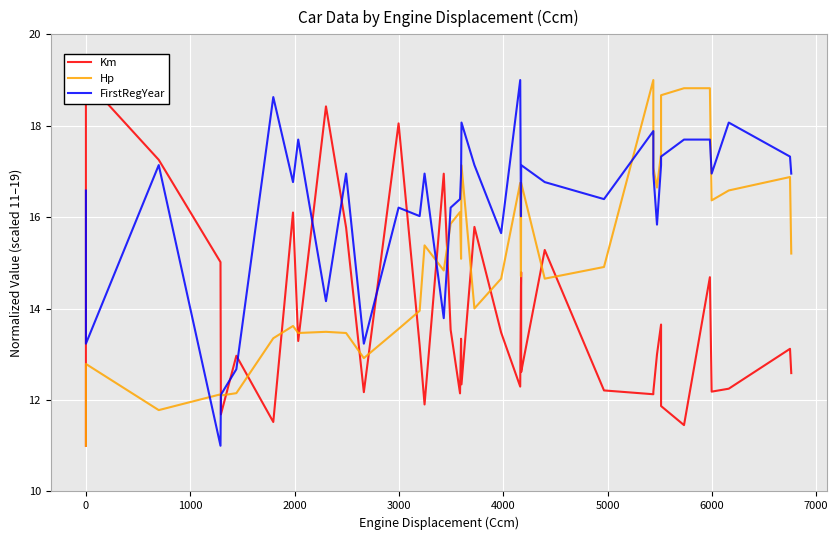

What is the sum of all Hp values?

605.6